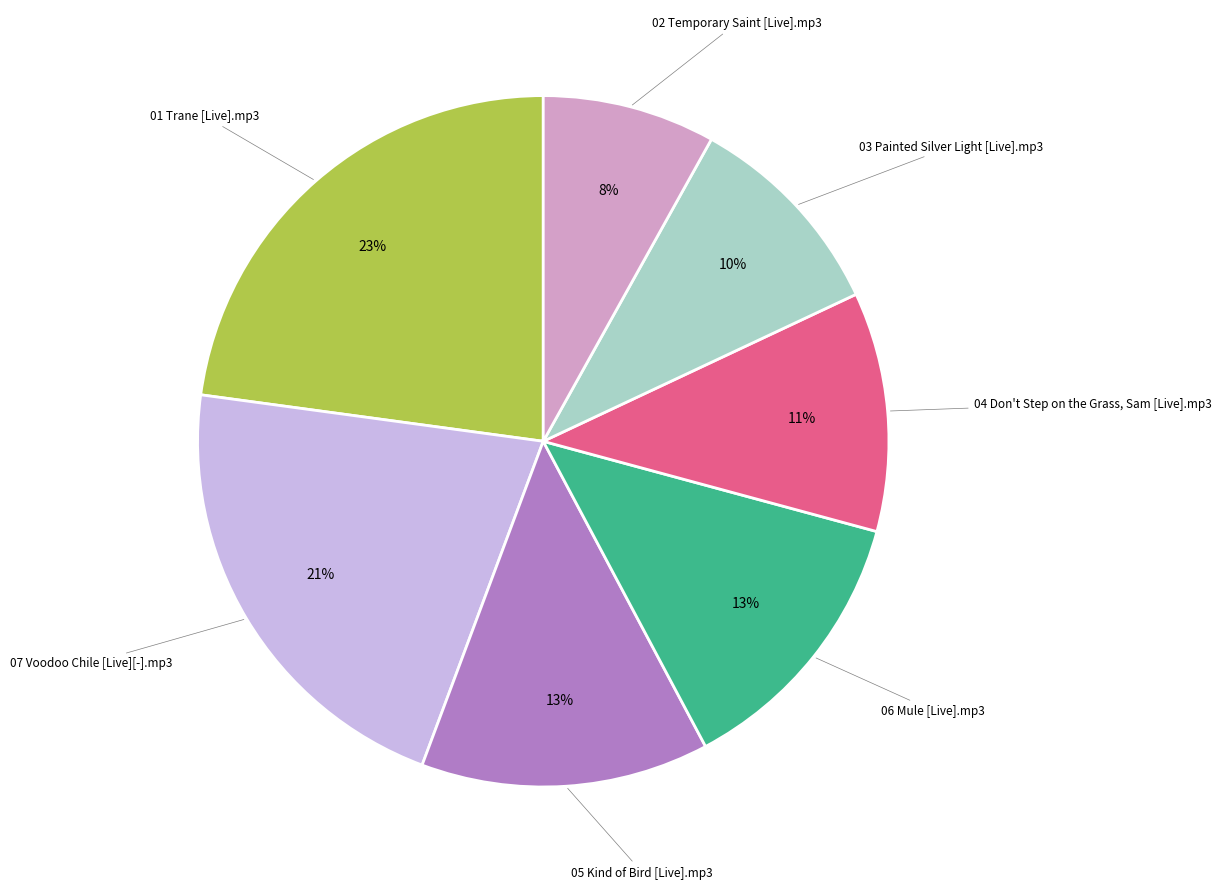

How many segments does this pie chart have?

7